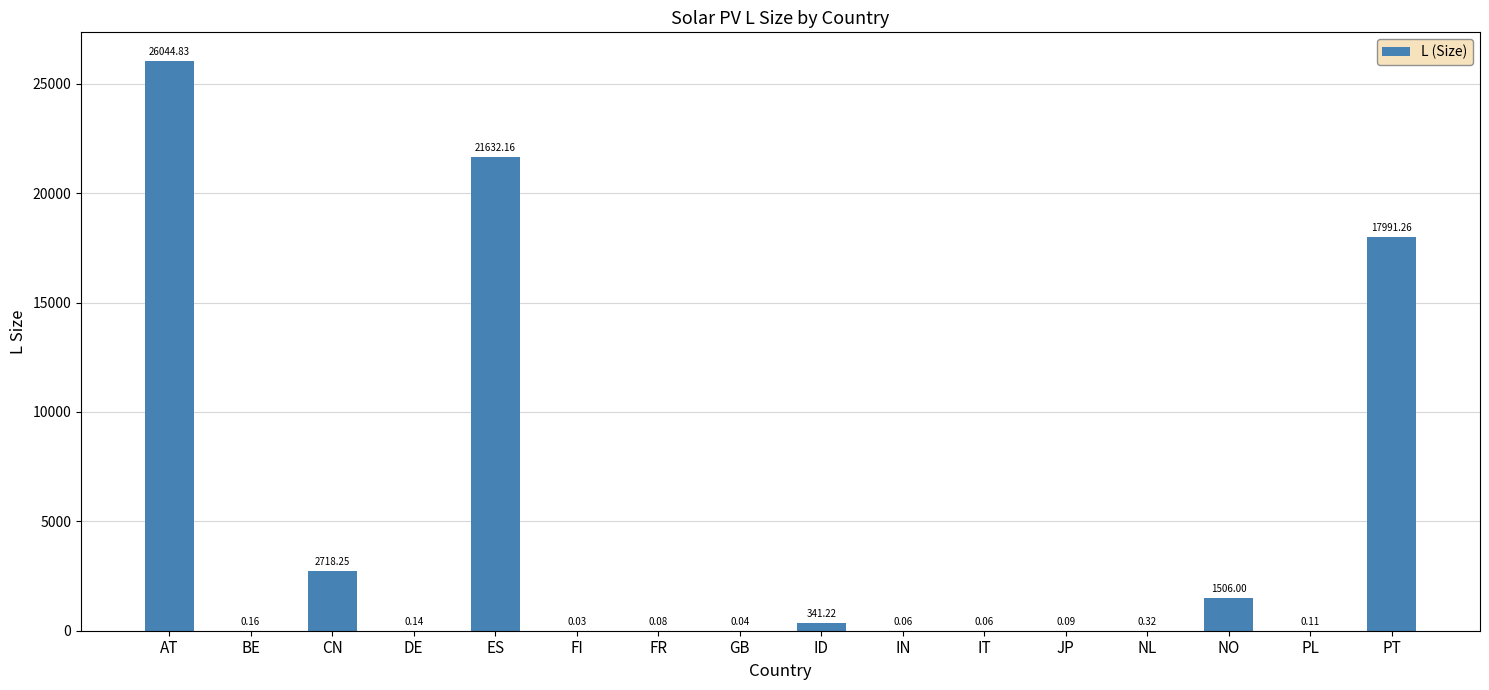

What is the sum of all values?

70234.8